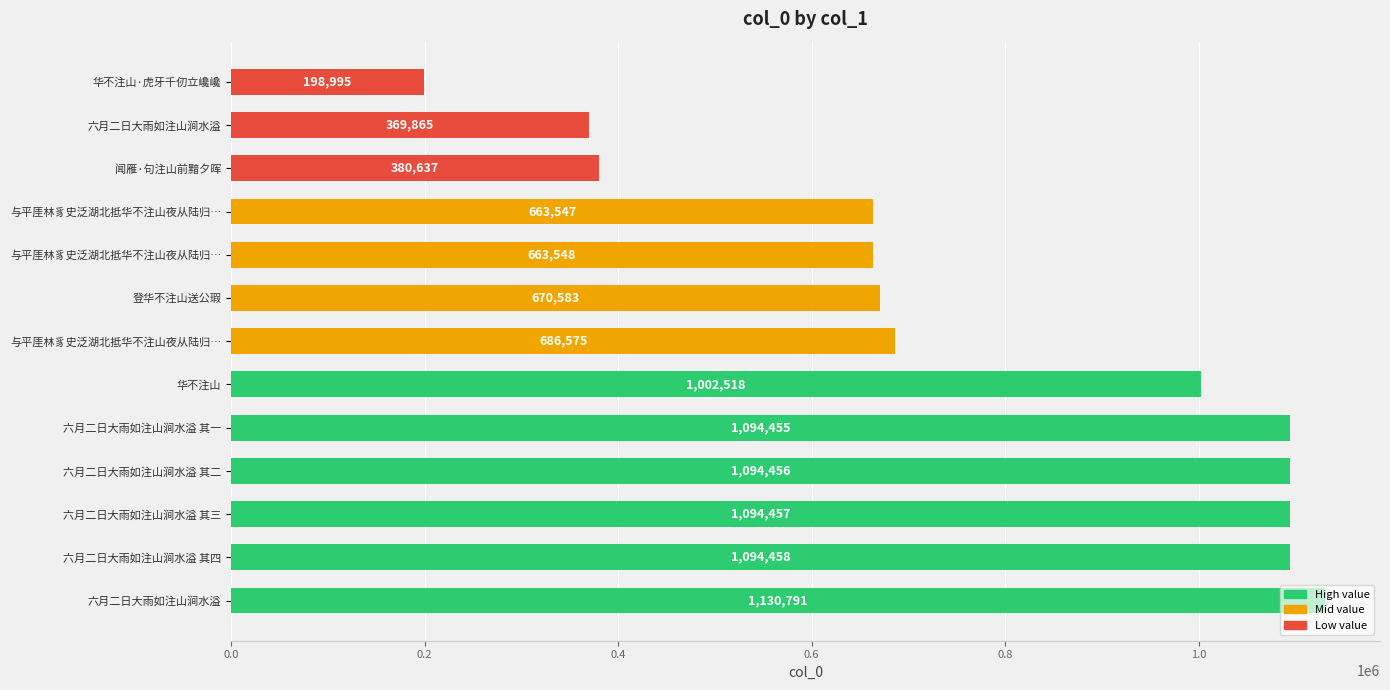

How many bars are there in total?

13